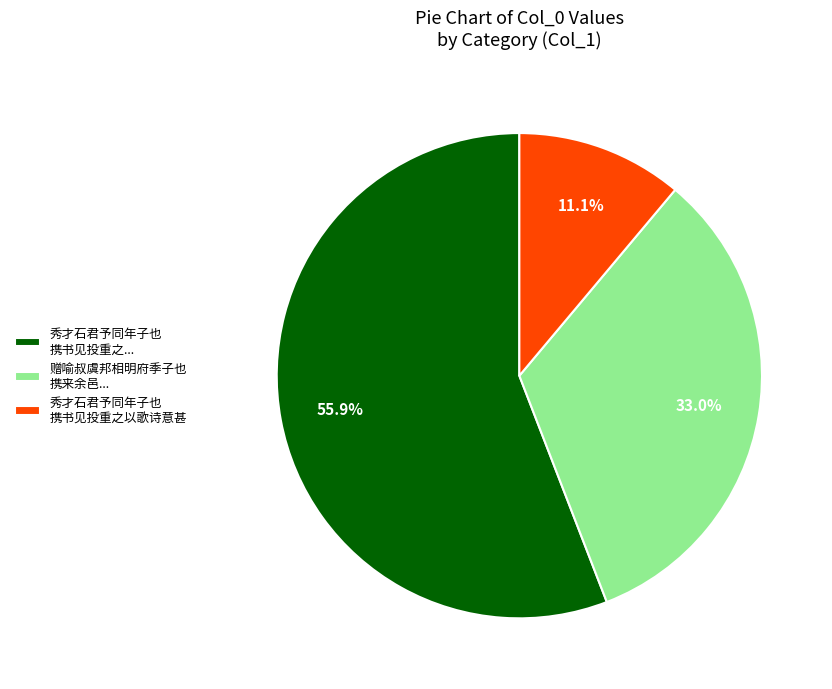

What is the largest slice in the pie chart?

秀才石君予同年子也 携书见投重之...